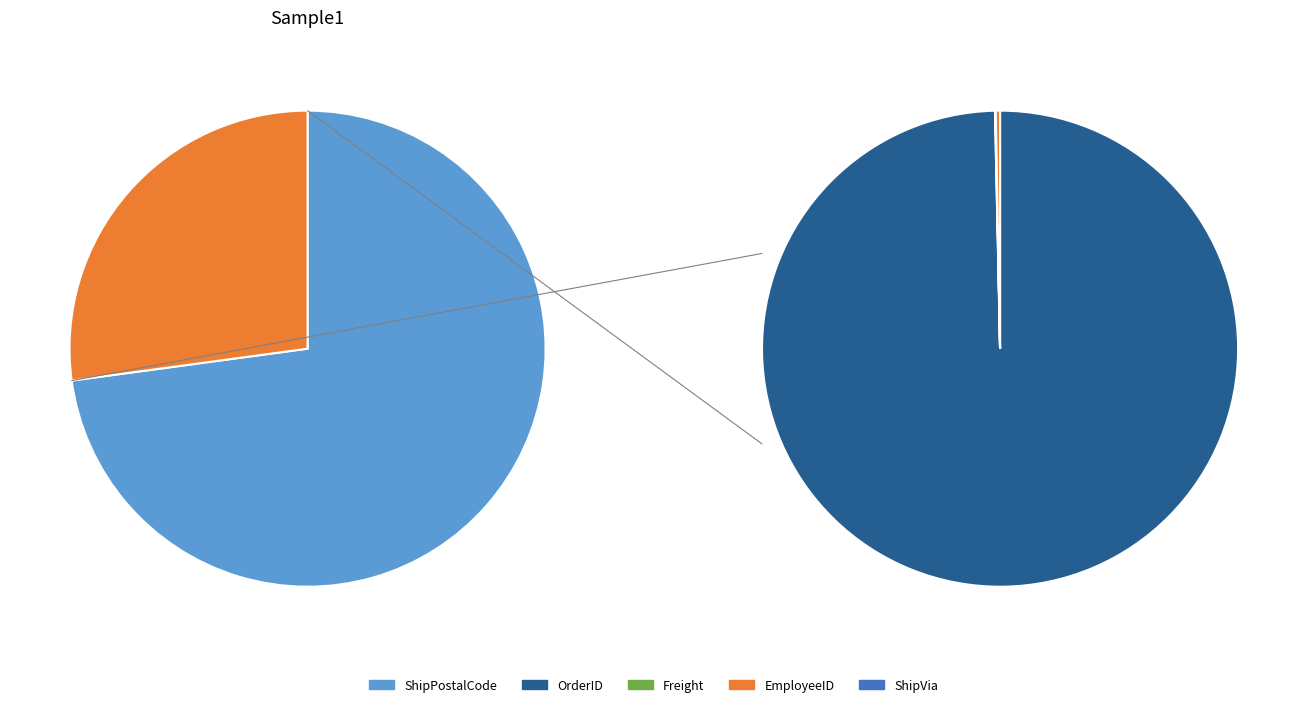

To the nearest percent, what is the average slice percentage?

20%